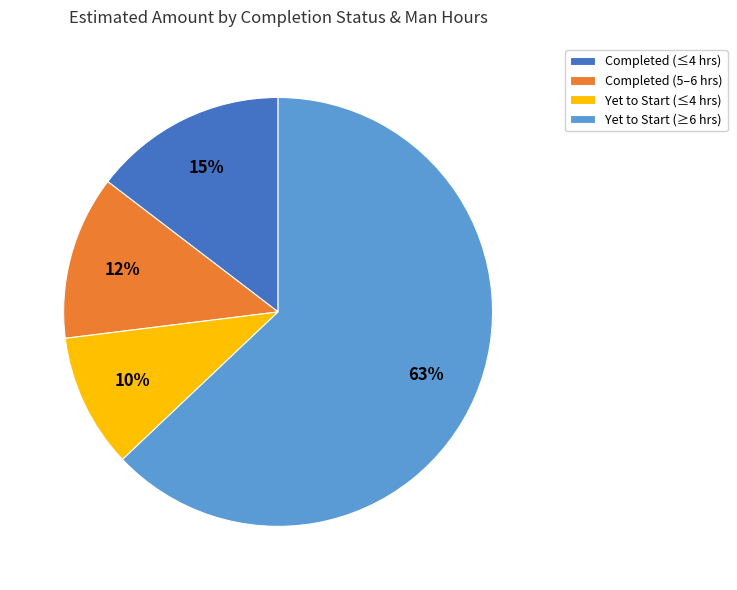

Is it true that Yet to Start (≥6 hrs) is 48% of the pie?

False